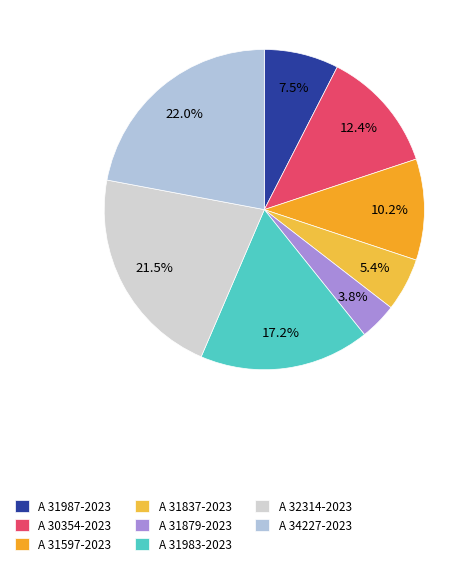

Count the number of slices in the pie.

8